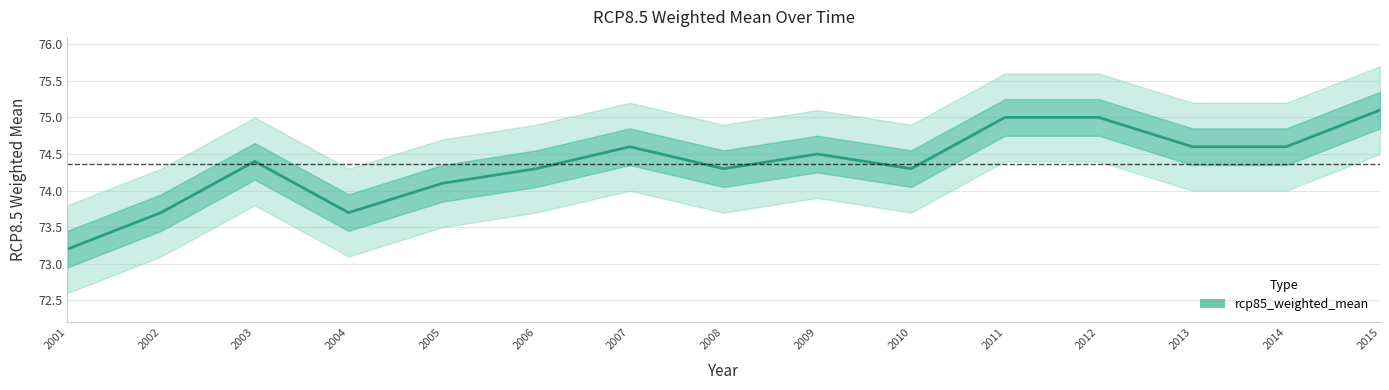

What is the value of the 2nd point from the left?

73.7